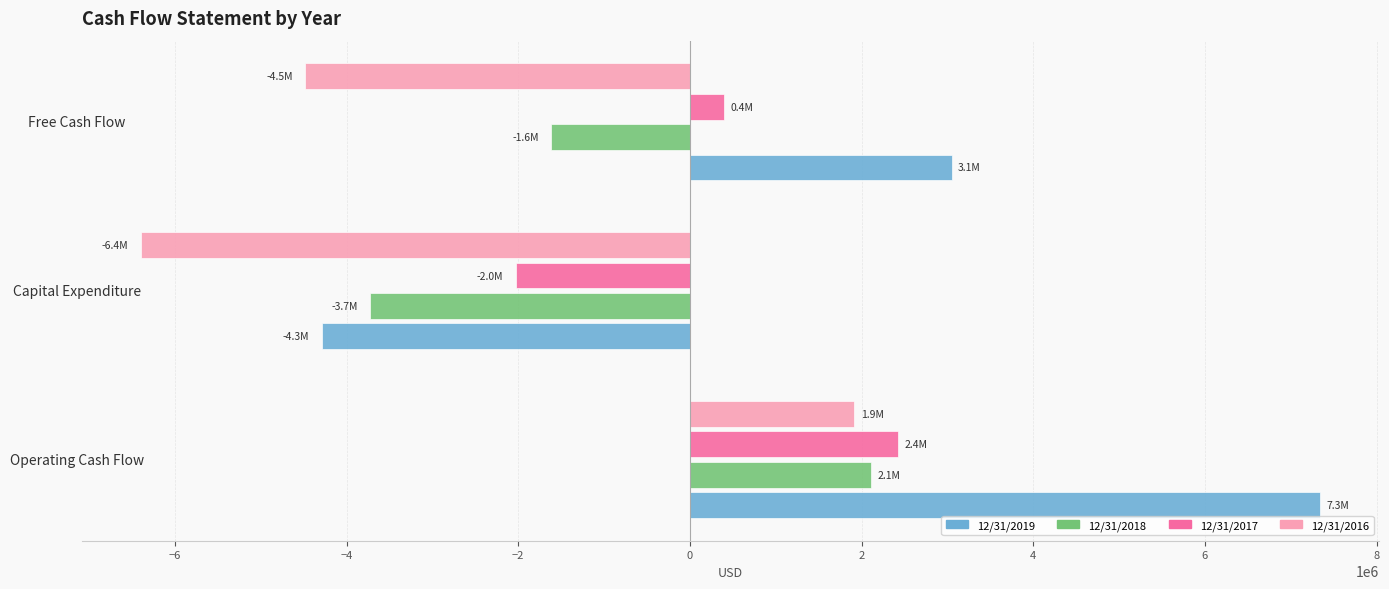

What is the difference between the maximum and minimum values in the 12/31/2016 series?

8312470